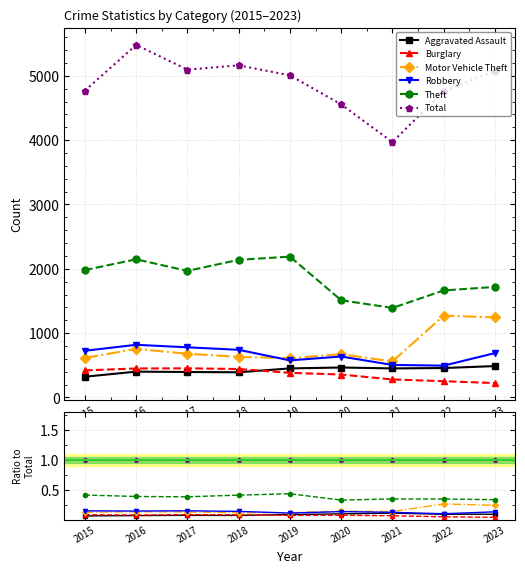

What is the average value of the Theft series?

0.4